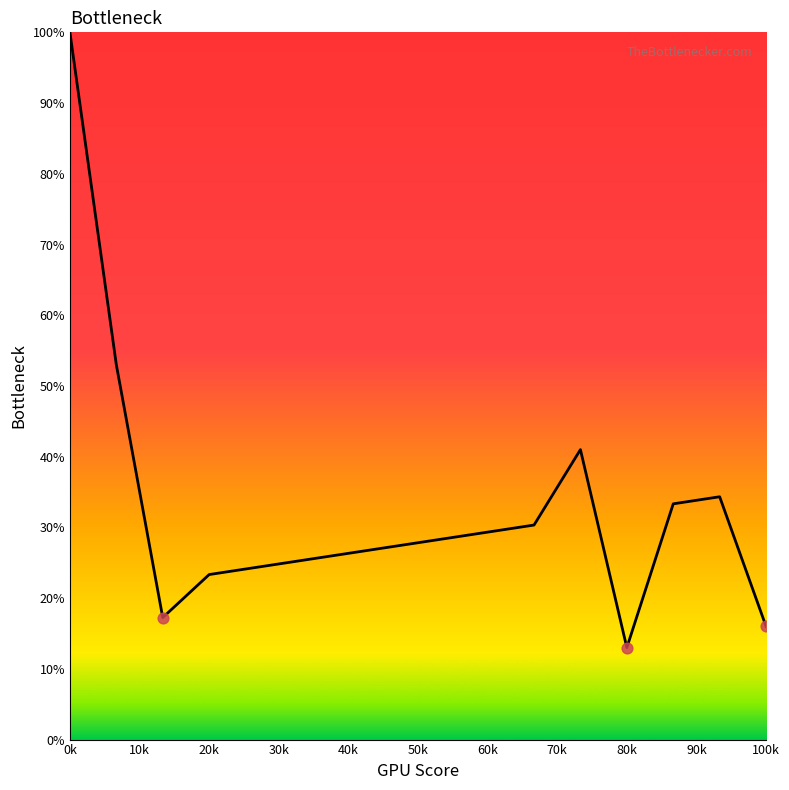

What is the smallest value displayed?

13.0